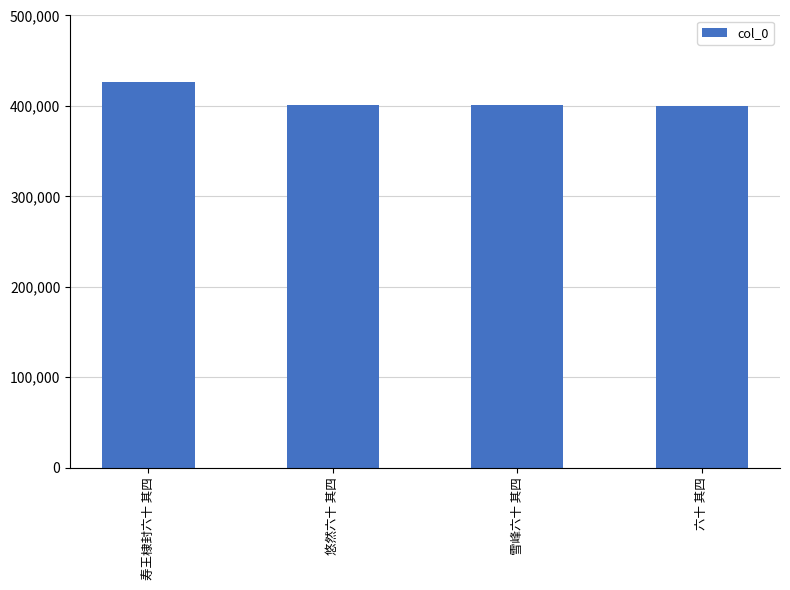

What is the smallest value displayed?

400170